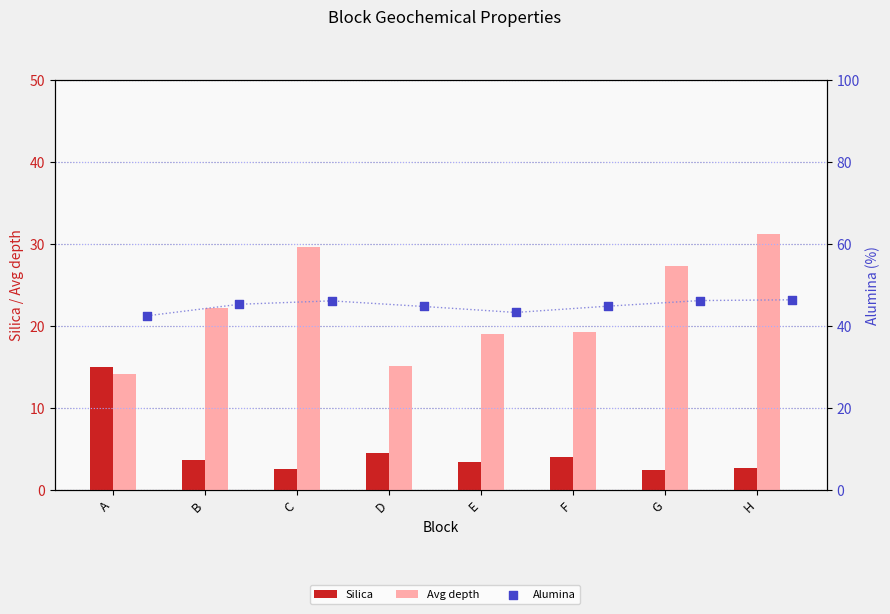

Is the value of Avg depth at H greater than the value of Silica at F?

Yes